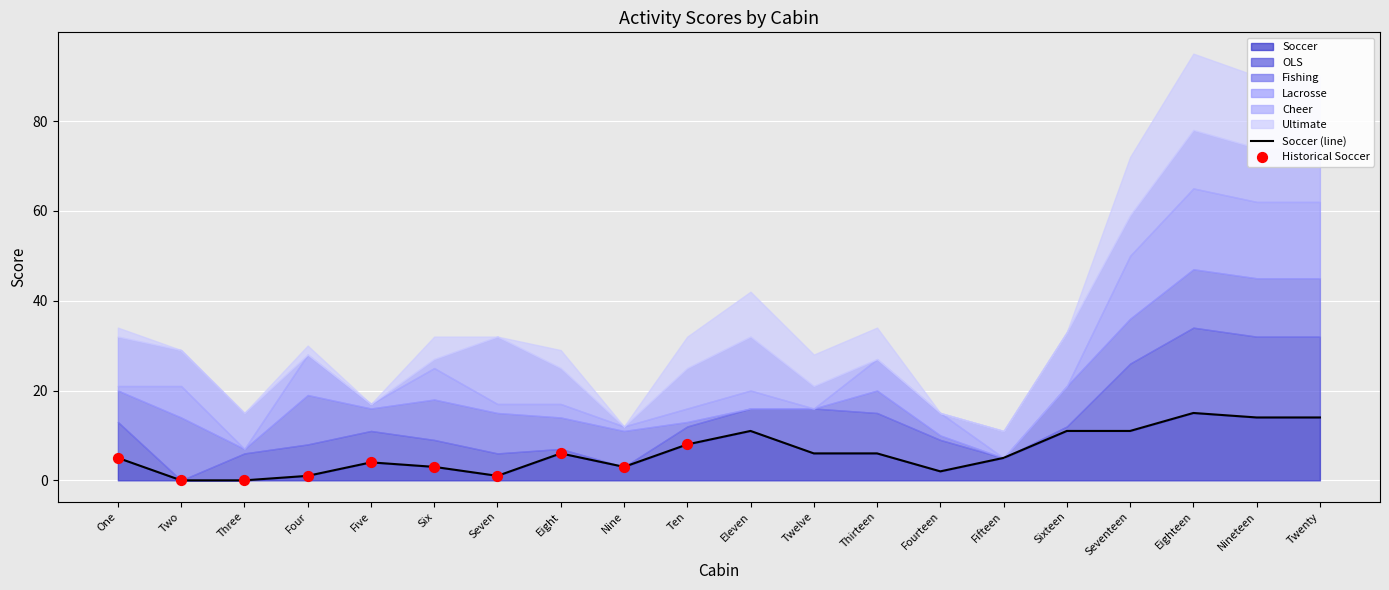

What is the total value across all series at Sixteen?

33